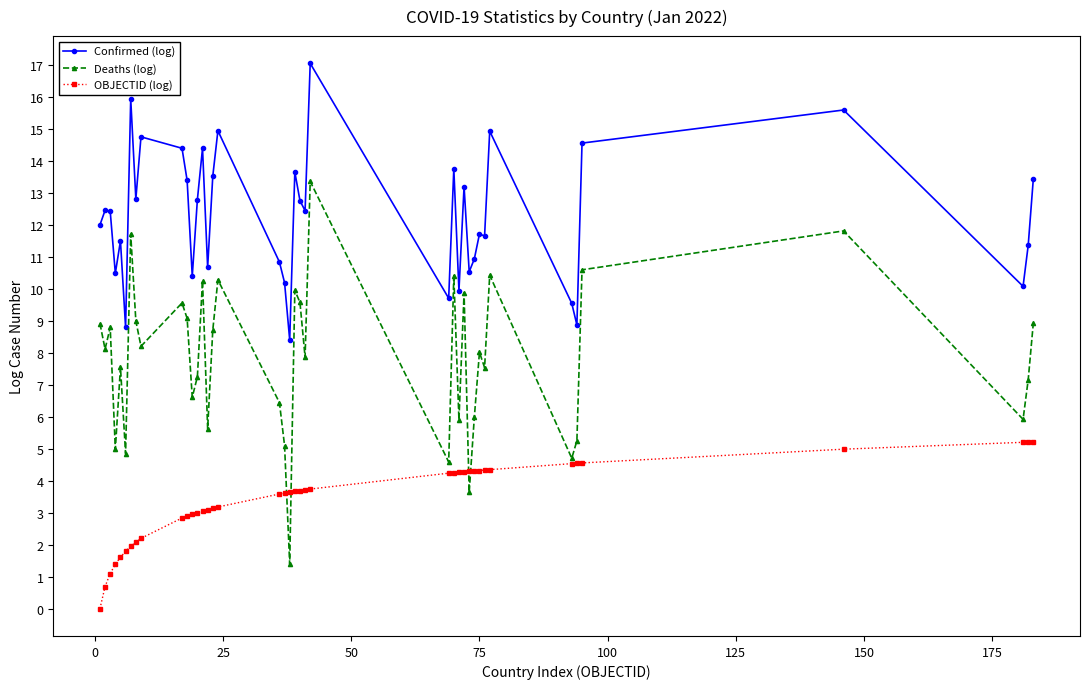

What is the difference between the second highest and minimum values in the Confirmed (log) series?

7.5